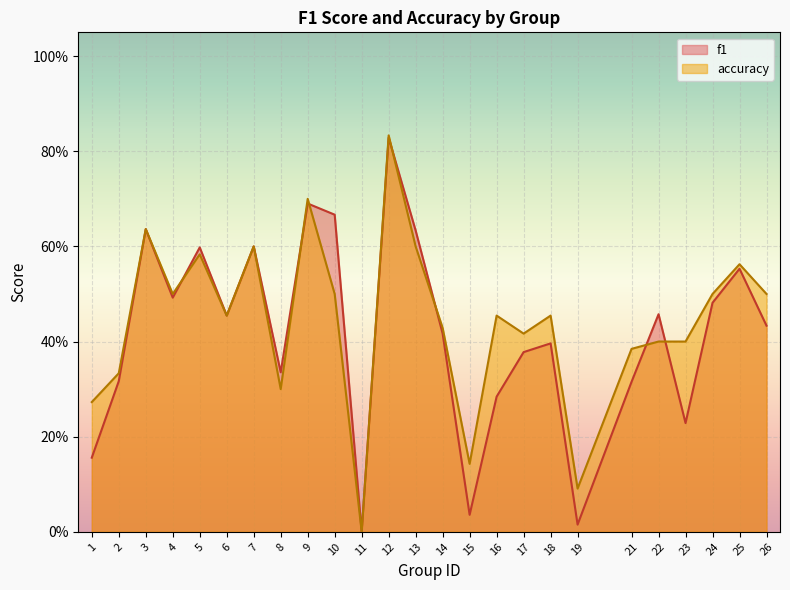

What is the sum of the f1 values at 17 and 25?

0.9